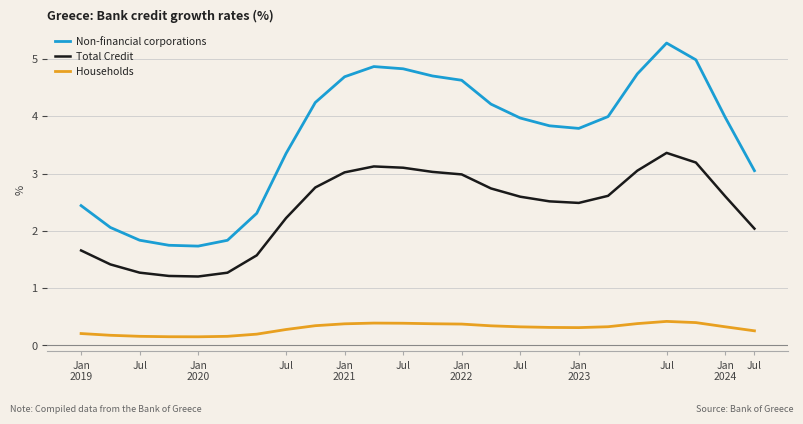

True or false: Total Credit and Non-financial corporations intersect in this chart.

False